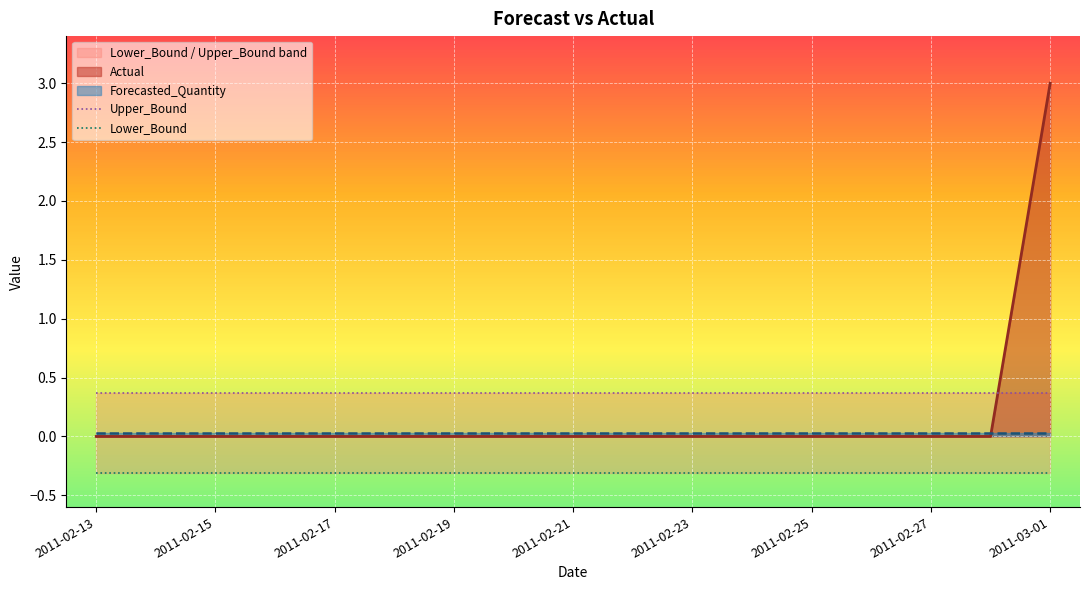

What is the minimum value shown in the chart?

-0.3